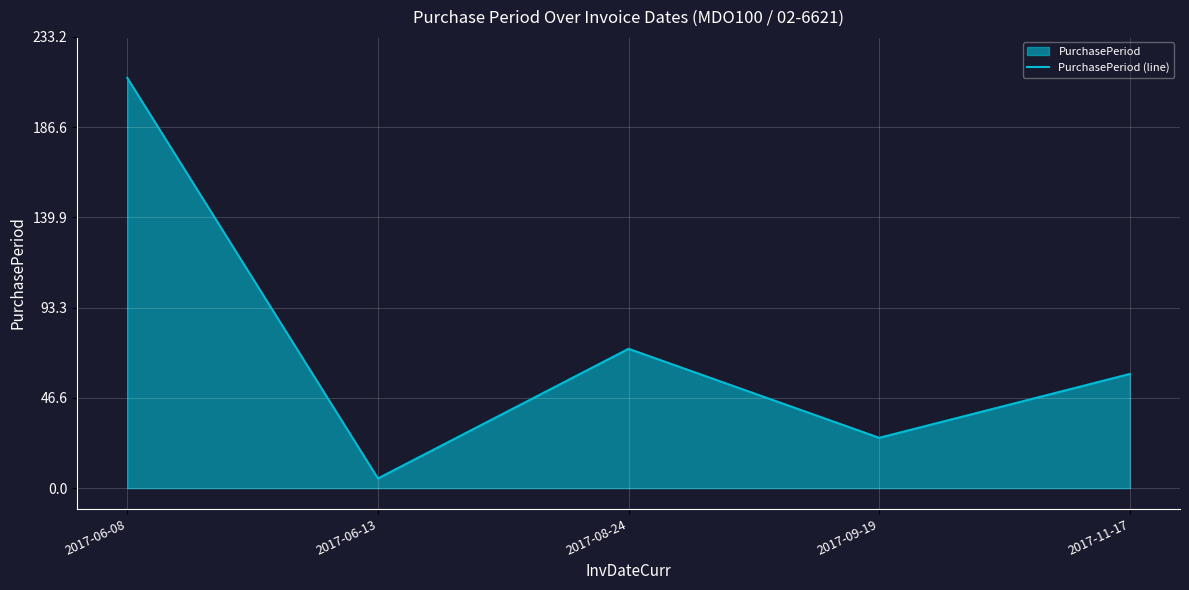

Approximately how many times larger is the value at 2017-06-08 compared to 2017-06-13?

42.4